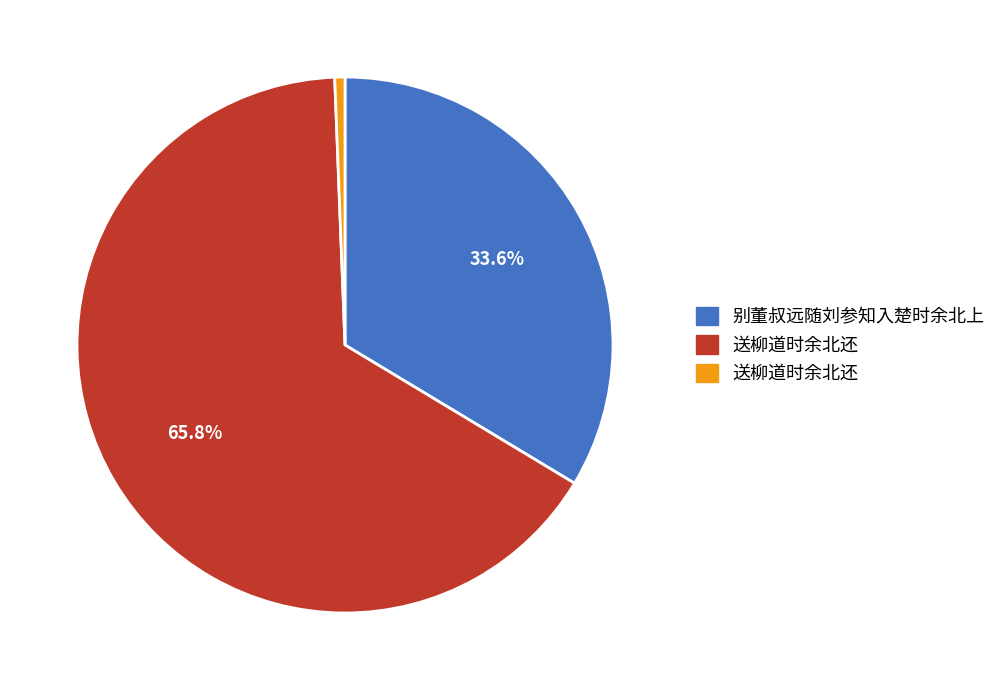

Is there any slice that represents more than half of the pie?

Yes